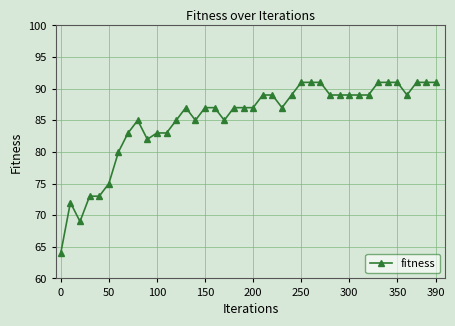

What is the minimum value shown in the chart?

64